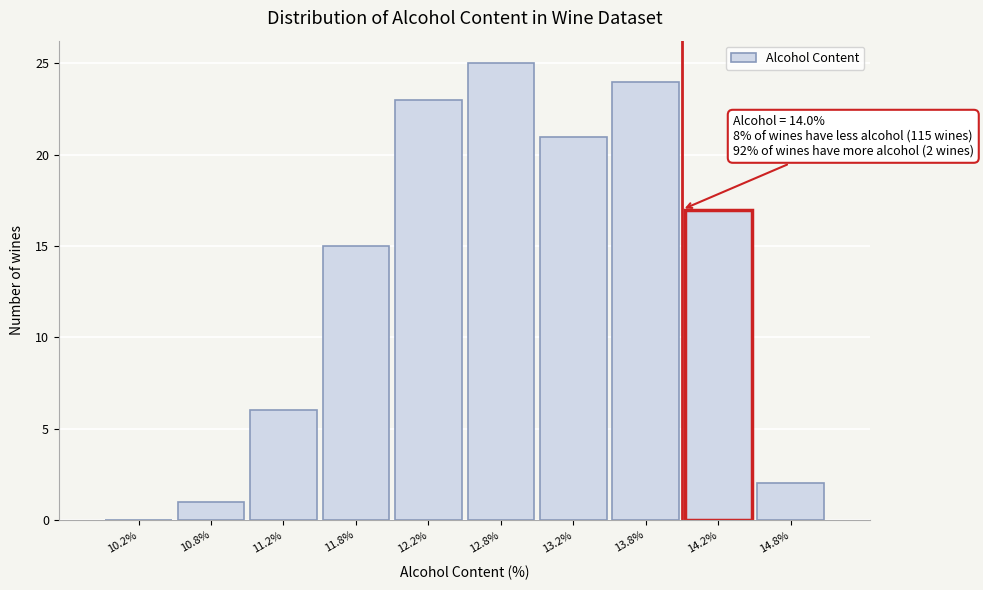

Which range on the x-axis has the tallest bar?

12.5 to 13.0